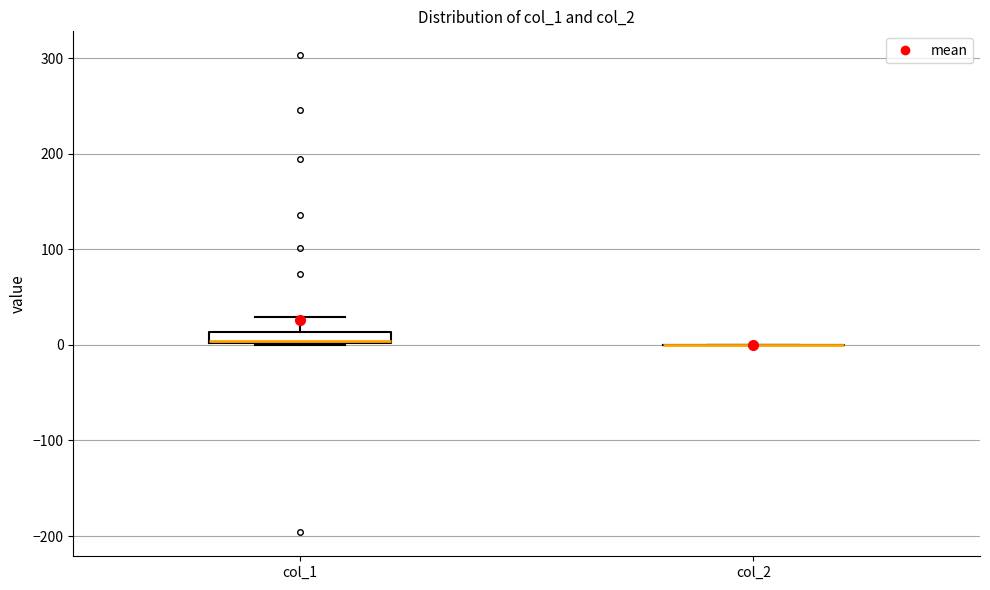

Comparing the boxes themselves (not the whiskers), which one is the tallest?

col_1